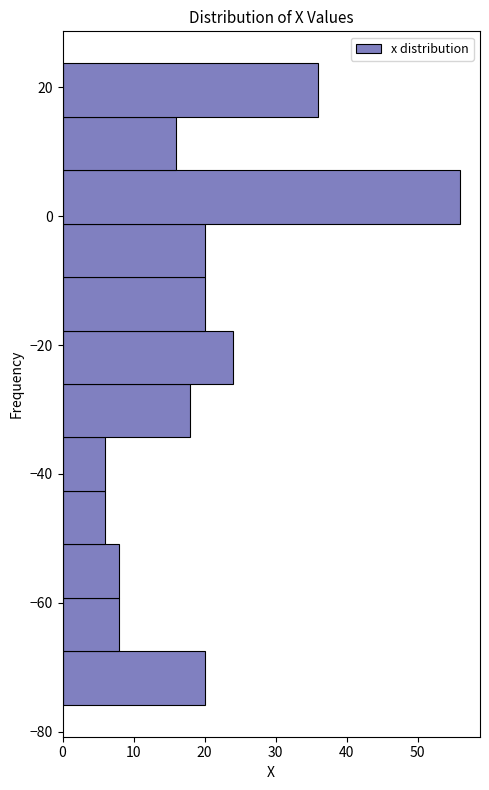

Reading bottom to top, transcribe this chart: for each bar, give the range it covers on the y-axis and its length. Neither the bar edges nor the lengths are printed on the chart, so give them approximately, as read against the axes.

-76 to -68: 20
-68 to -60: 8
-60 to -50: 8
-50 to -42: 6
-42 to -34: 6
-34 to -26: 18
-26 to -18: 24
-18 to -10: 20
-10 to -2: 20
-2 to 8: 56
8 to 16: 16
16 to 24: 36